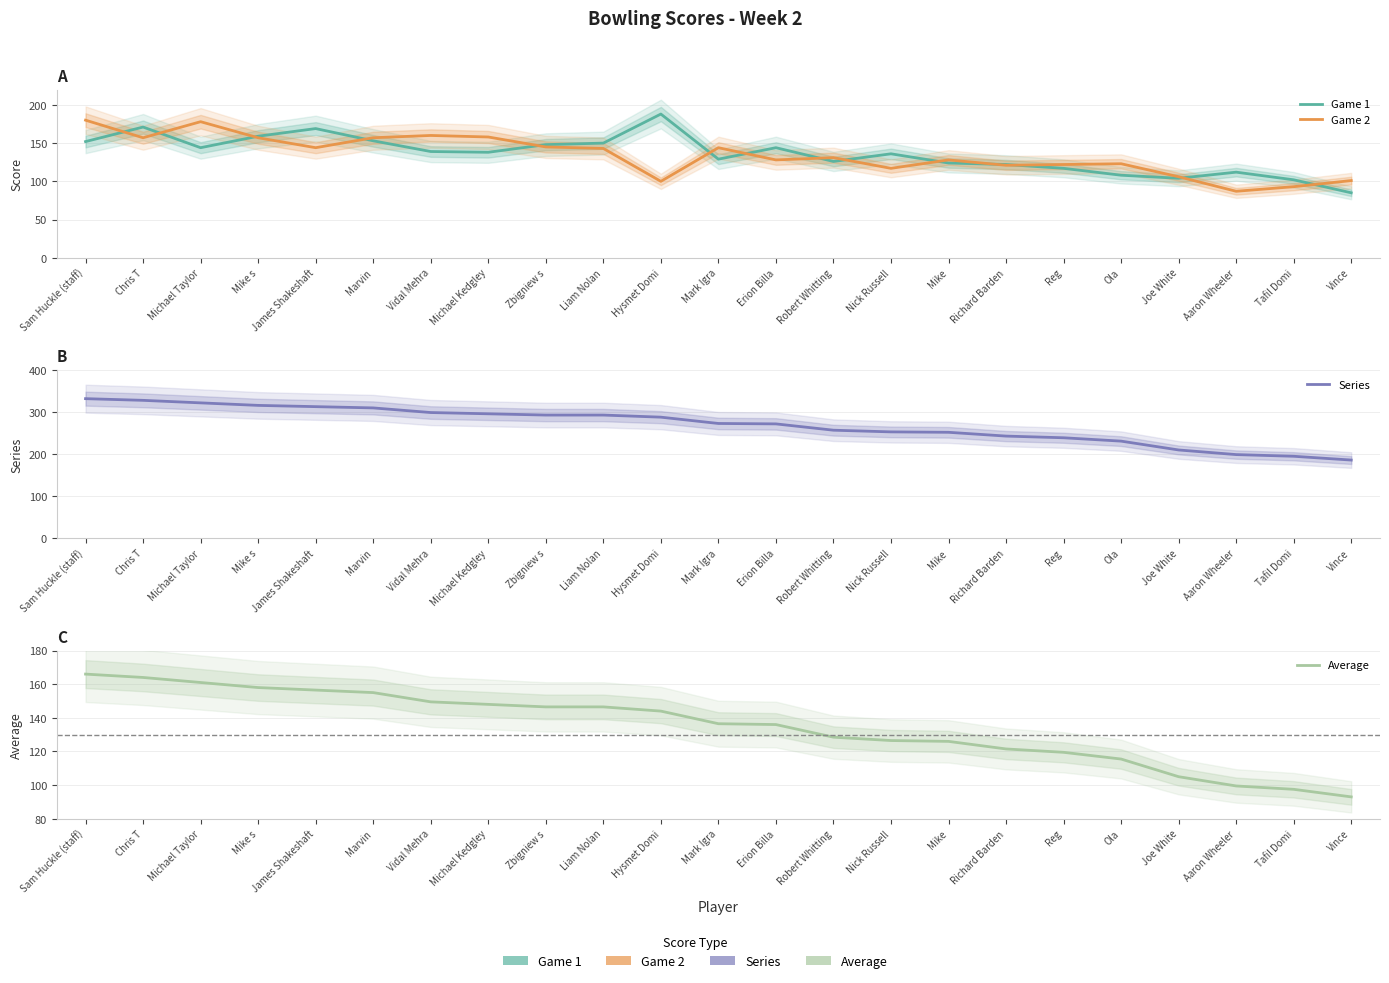

True or false: Game 1 and Series cross at least once.

False